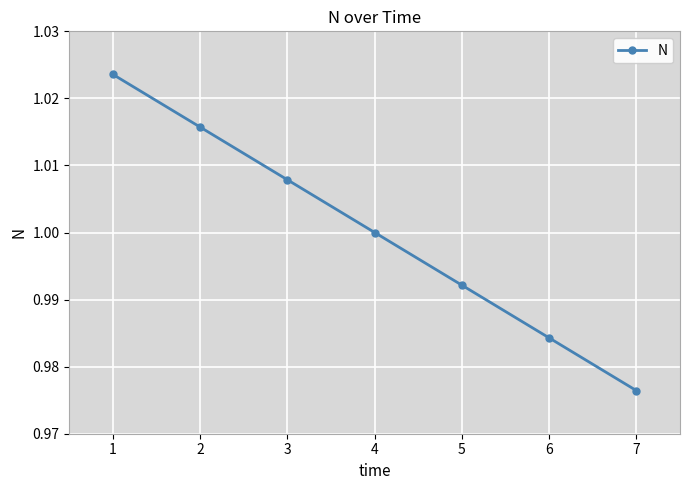

At which label is the value closest to 0?

7